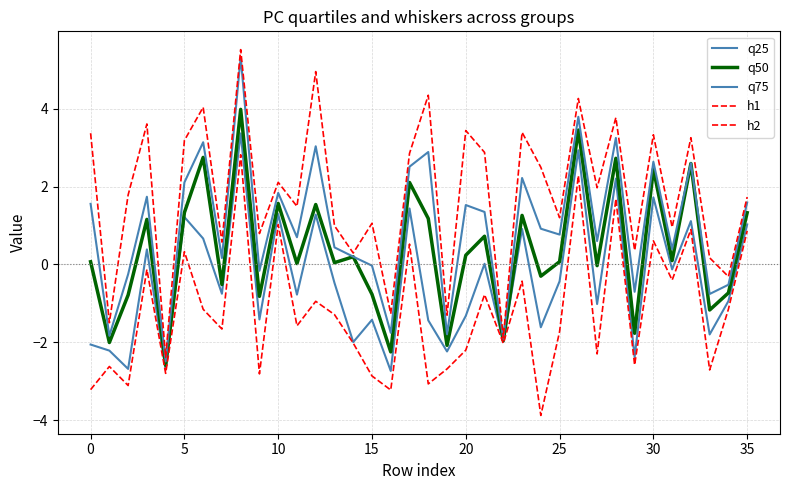

What is the label of the 22nd point from the left?

21